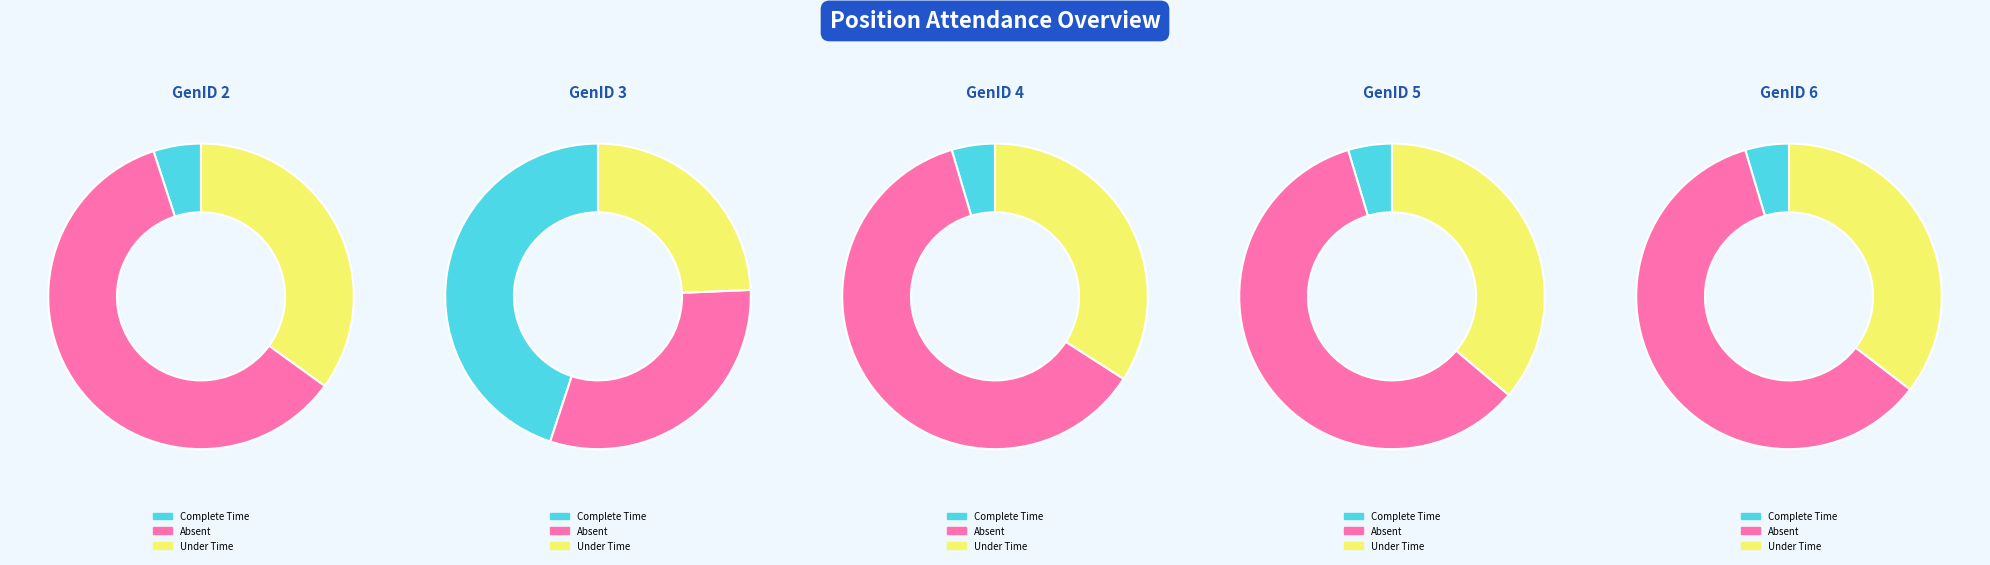

Does GenID 3 represent more than half of the total?

No